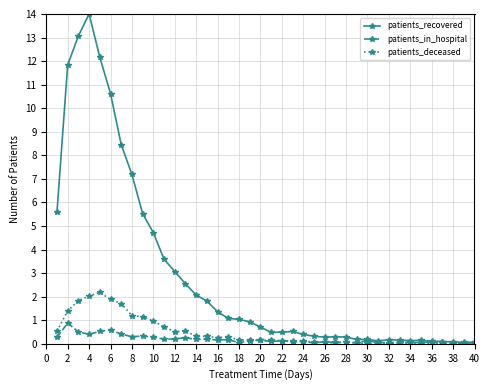

Which series has the widest spread of values?

patients_recovered